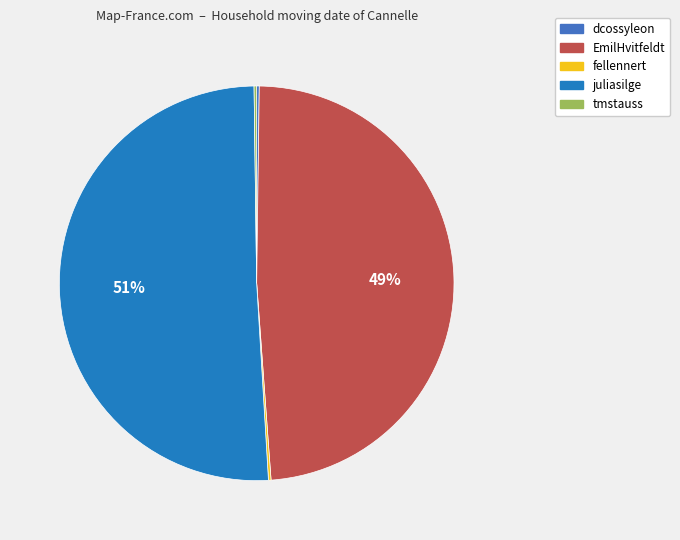

Rank the categories by value from lowest to highest.

dcossyleon, fellennert, tmstauss, EmilHvitfeldt, juliasilge